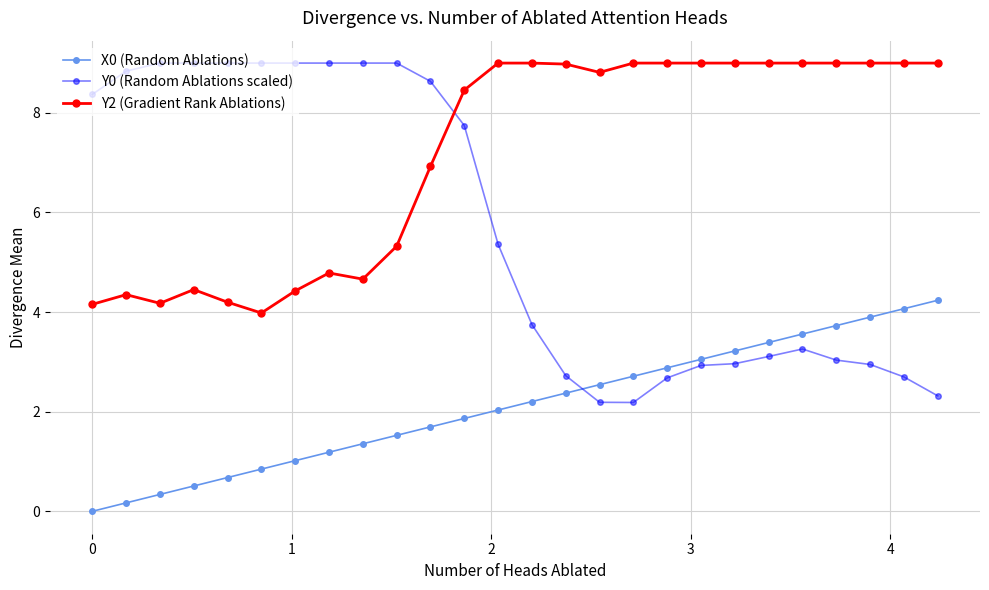

What is the highest value of the X0 (Random Ablations) series?

4.2